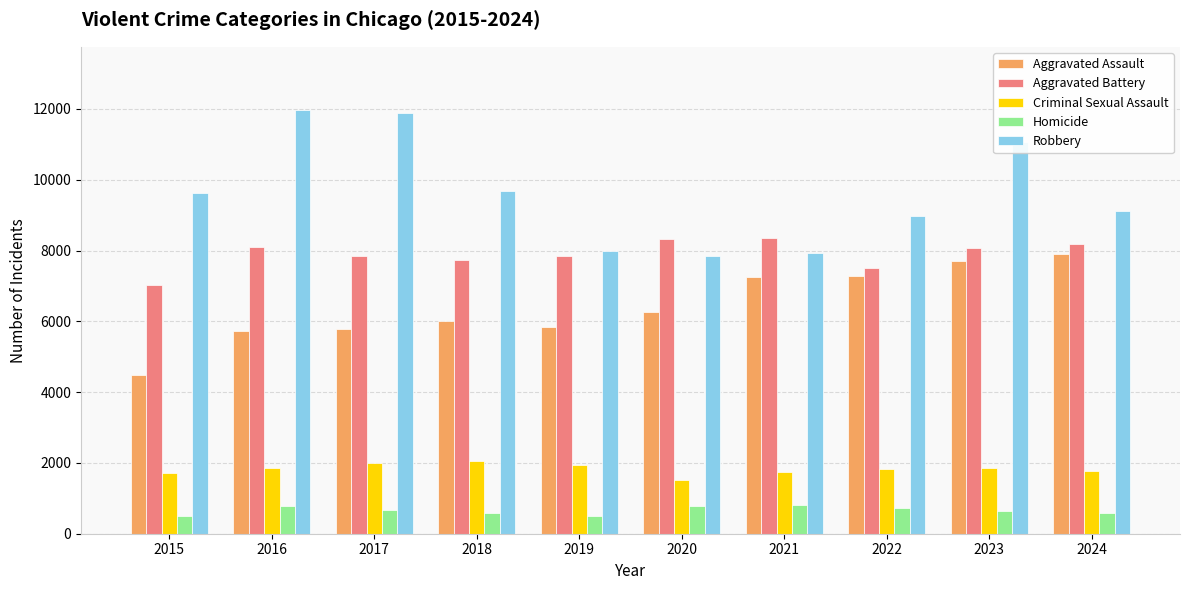

Rank the series at 2024 from highest to lowest value.

Robbery, Aggravated Battery, Aggravated Assault, Criminal Sexual Assault, Homicide